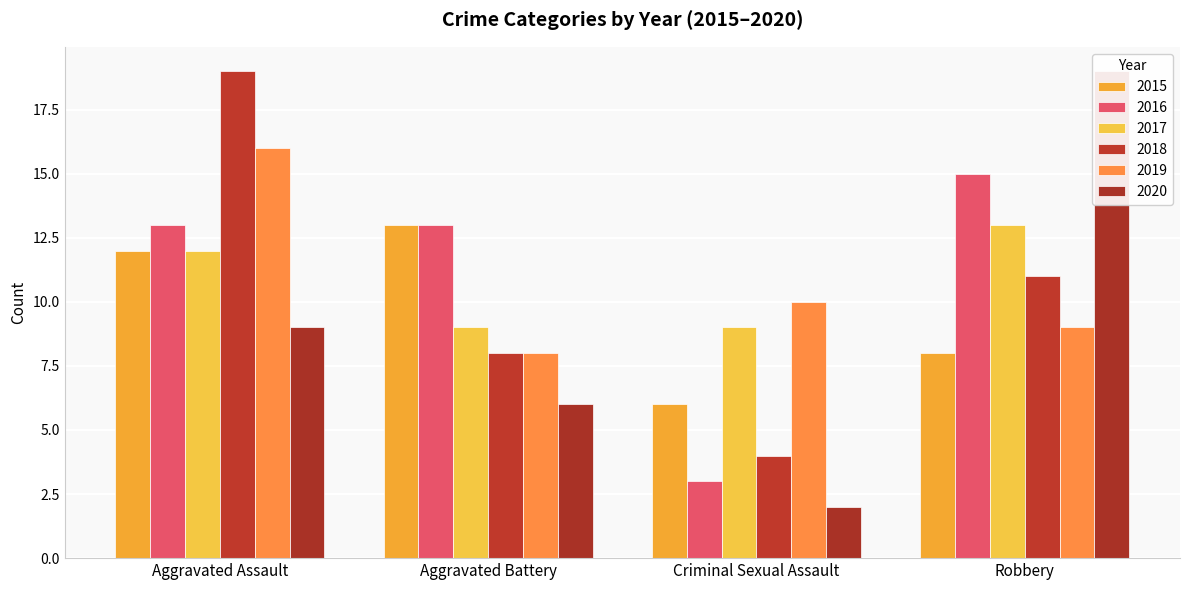

Count the number of data series in this chart.

6